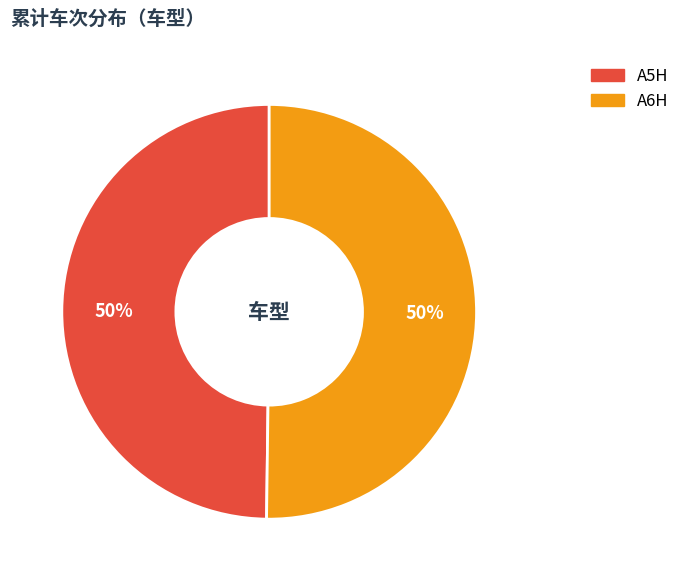

To the nearest percent, what portion does A5H represent?

50%